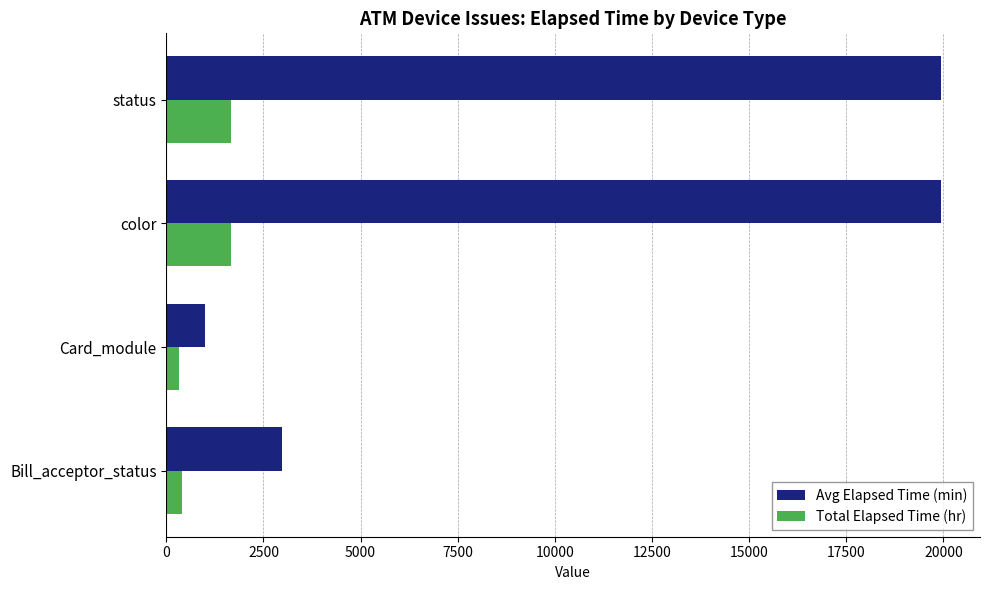

Rank the series by their average value, from highest to lowest.

Avg Elapsed Time (min), Total Elapsed Time (hr)